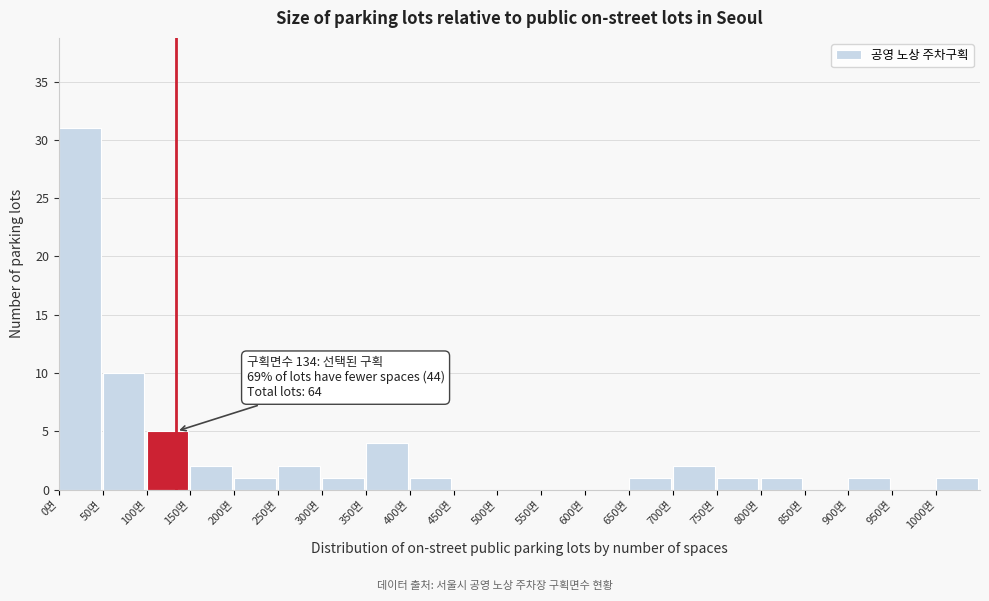

Which range on the x-axis has the tallest bar?

0 to 50